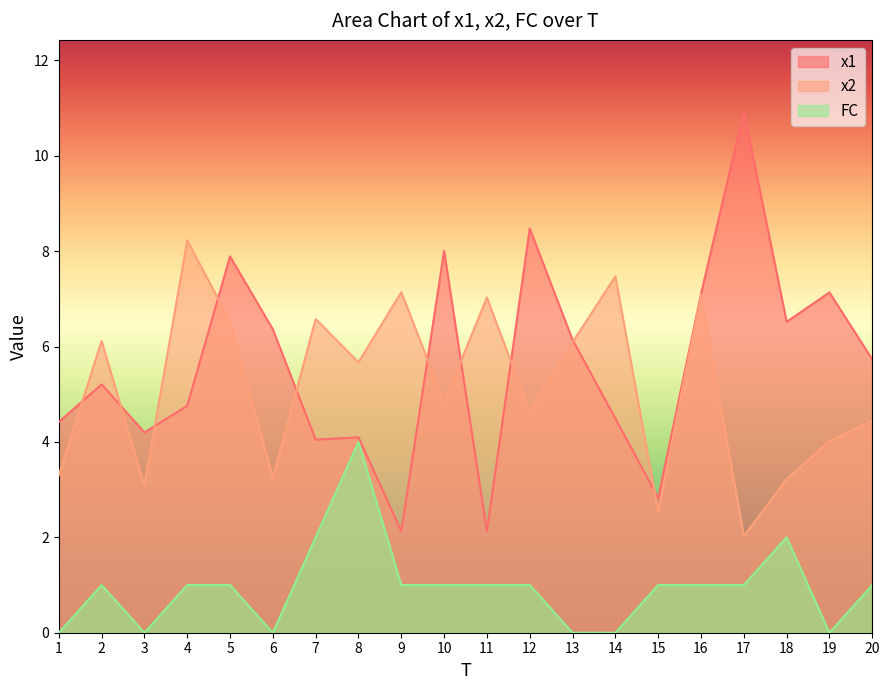

What is the lowest value of the x1 series?

2.1